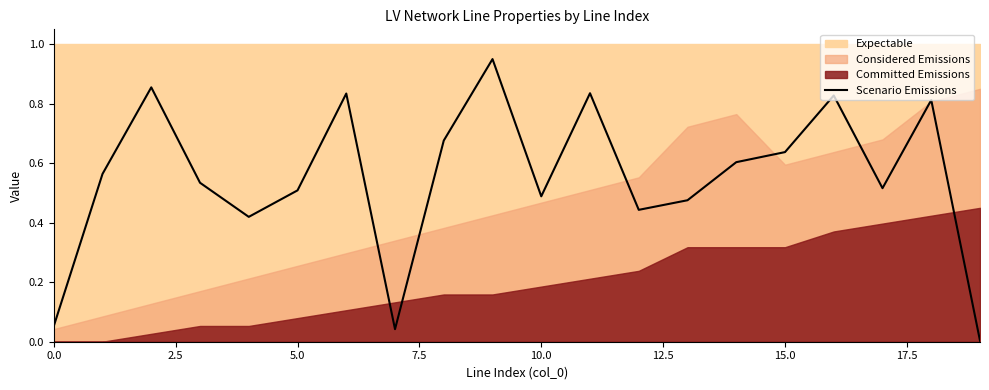

What value does the data have at 15?

0.6